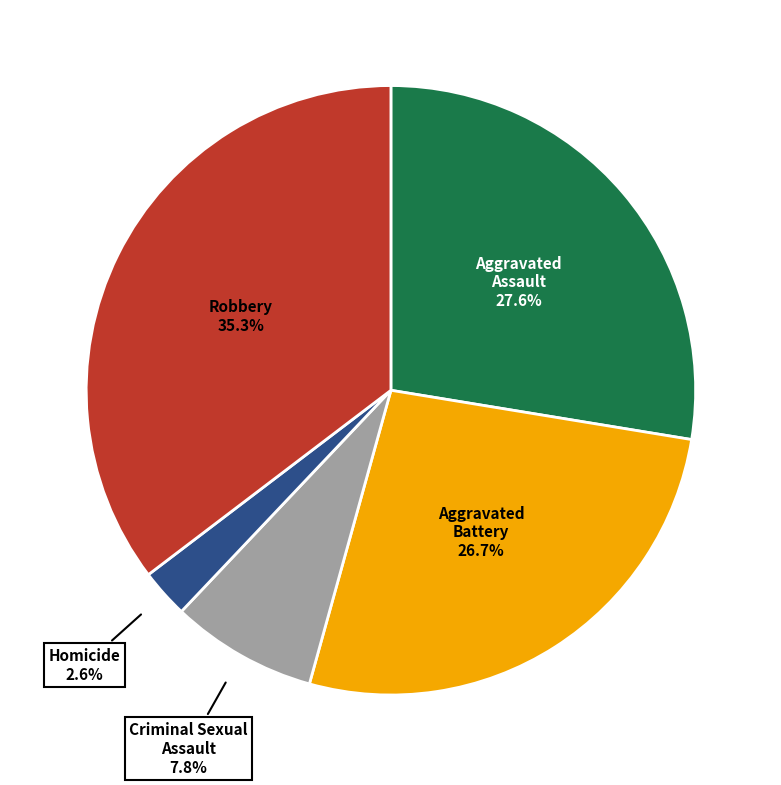

Does any single category account for the majority?

No